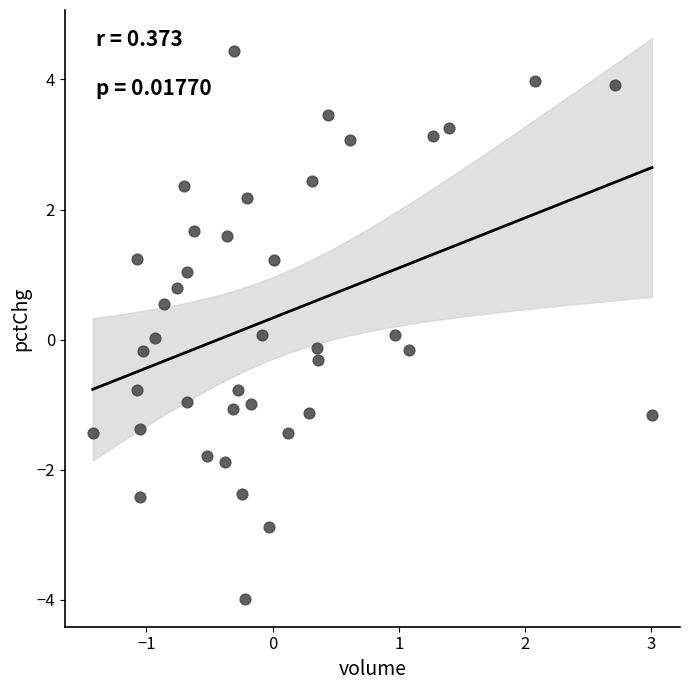

What is the range of Y values (max minus min)?

8.4